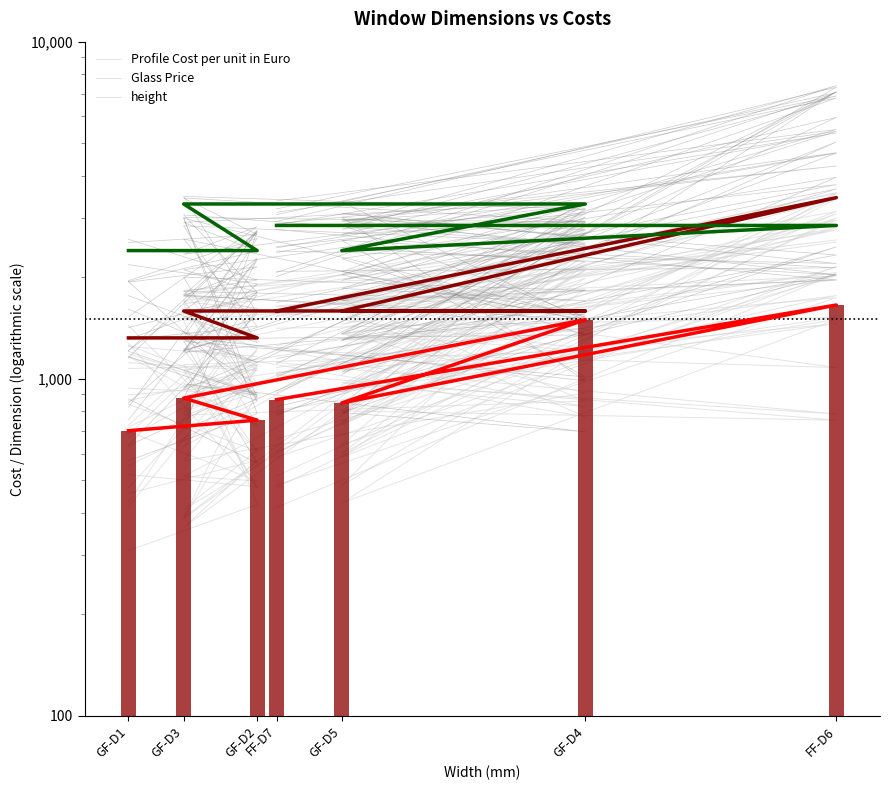

The value of Glass Price at GF-D3 is 2267.1. True or false?

False